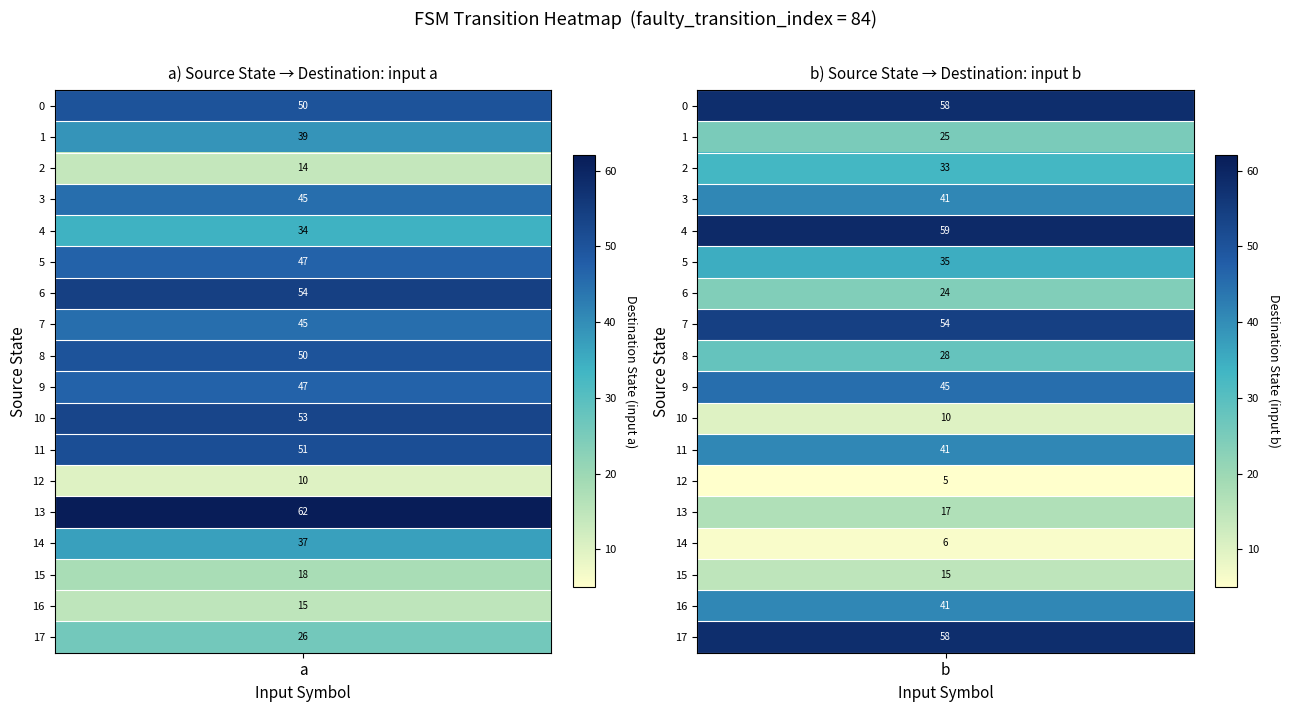

List the series in order of their peak value, lowest first.

12, 15, 2, 14, 1, 16, 3, 5, 9, 8, 11, 10, 6, 7, 0, 17, 4, 13